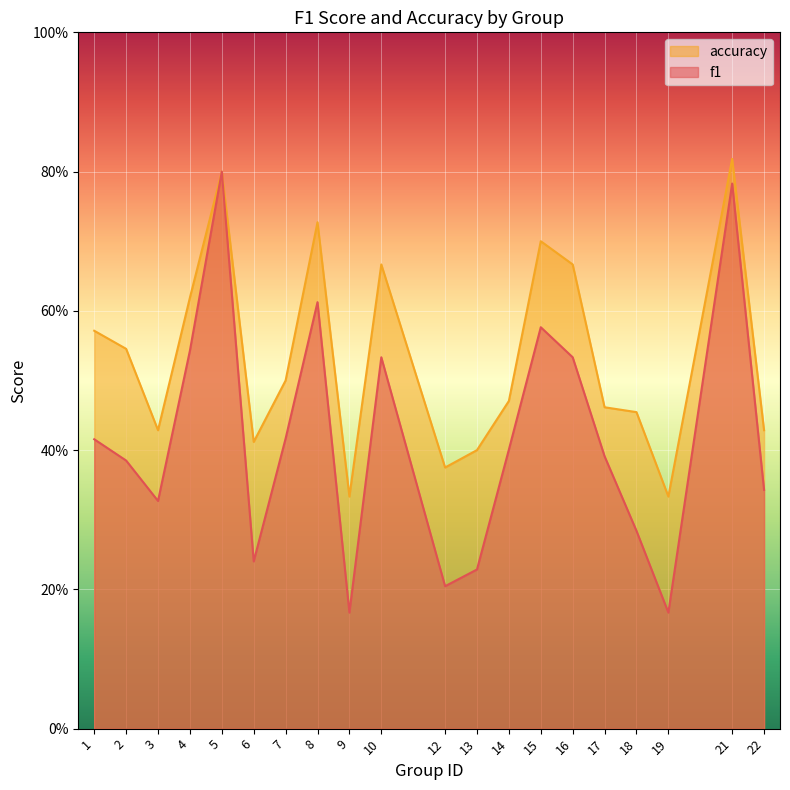

Which series has the largest total across all categories?

accuracy